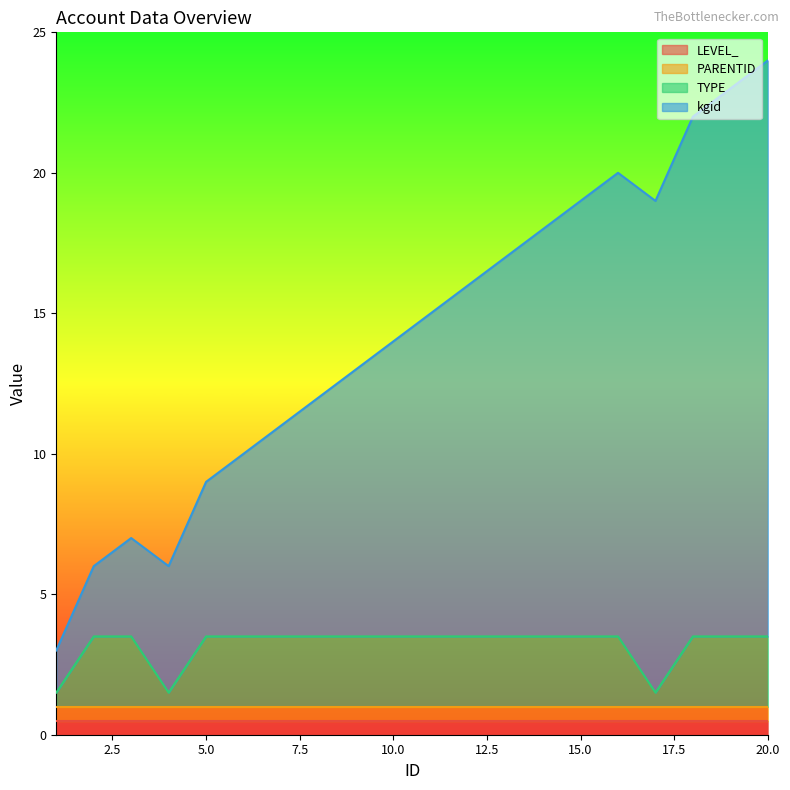

Does the chart display data point markers on the line(s)?

No